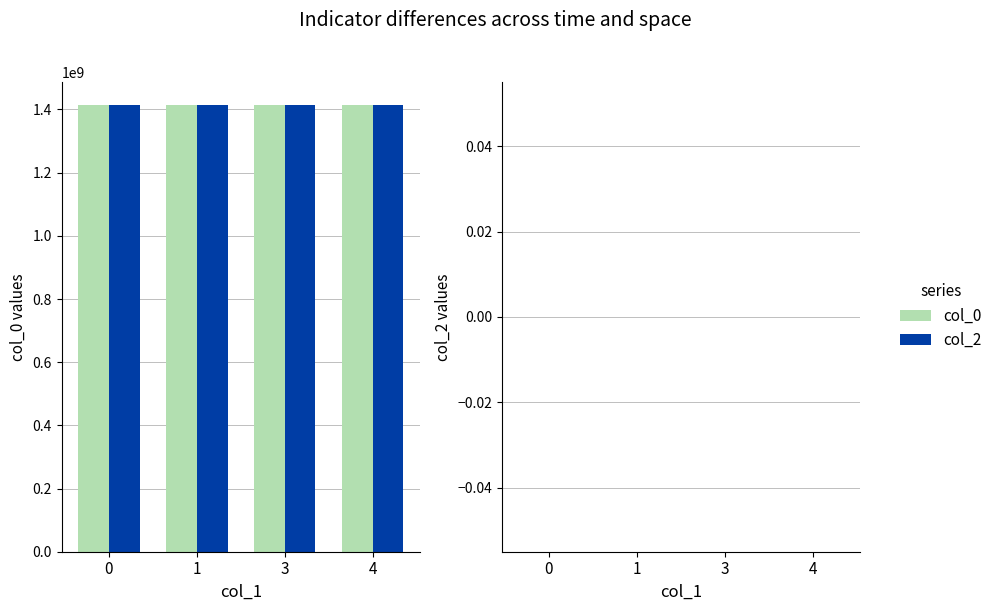

The value of col_2 at 1 is 1415629286. True or false?

True